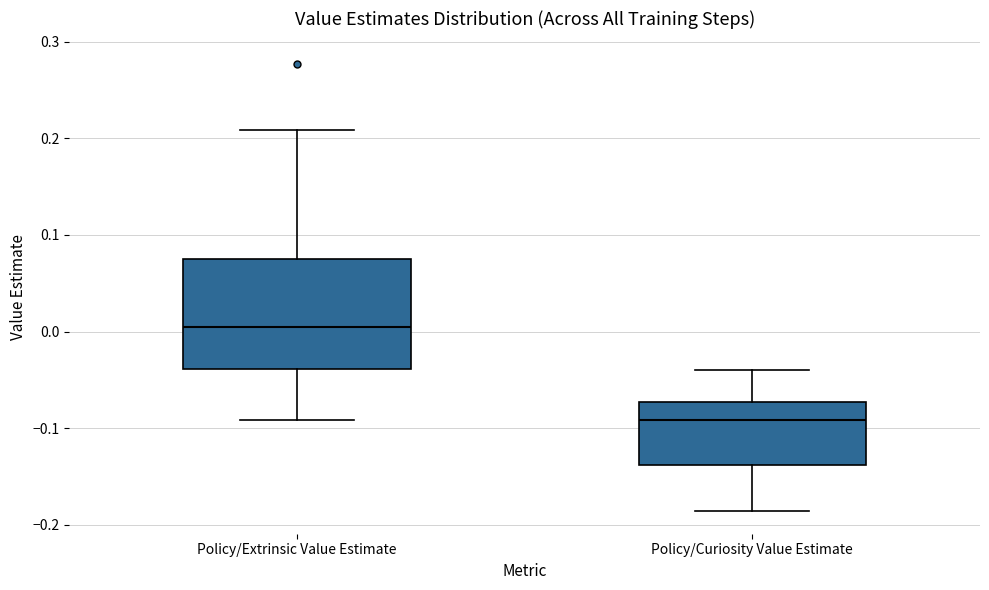

Reading left to right, transcribe this box plot: for each box, give where its median line is, the range the box spans, and where its two whiskers end, as read against the y-axis. The values are not printed on the chart, so give them approximately, as read against the axis.

Policy/Extrinsic Value Estimate: median 0.00, box -0.04 to 0.07, whiskers -0.09 to 0.21
Policy/Curiosity Value Estimate: median -0.09, box -0.14 to -0.07, whiskers -0.19 to -0.04